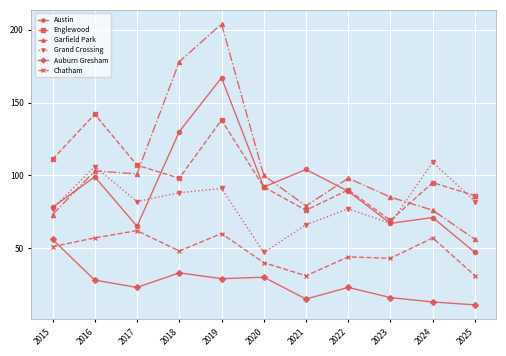

Reading left to right, transcribe all the data shown in this chart.

Austin: 2015=78	2016=99	2017=65	2018=130	2019=167	2020=92	2021=104	2022=89	2023=67	2024=71	2025=47
Englewood: 2015=111	2016=142	2017=107	2018=98	2019=138	2020=92	2021=76	2022=90	2023=69	2024=95	2025=86
Garfield Park: 2015=73	2016=103	2017=101	2018=178	2019=204	2020=100	2021=79	2022=98	2023=85	2024=76	2025=56
Grand Crossing: 2015=77	2016=106	2017=82	2018=88	2019=91	2020=47	2021=66	2022=77	2023=67	2024=109	2025=82
Auburn Gresham: 2015=56	2016=28	2017=23	2018=33	2019=29	2020=30	2021=15	2022=23	2023=16	2024=13	2025=11
Chatham: 2015=51	2016=57	2017=62	2018=48	2019=60	2020=40	2021=31	2022=44	2023=43	2024=57	2025=31